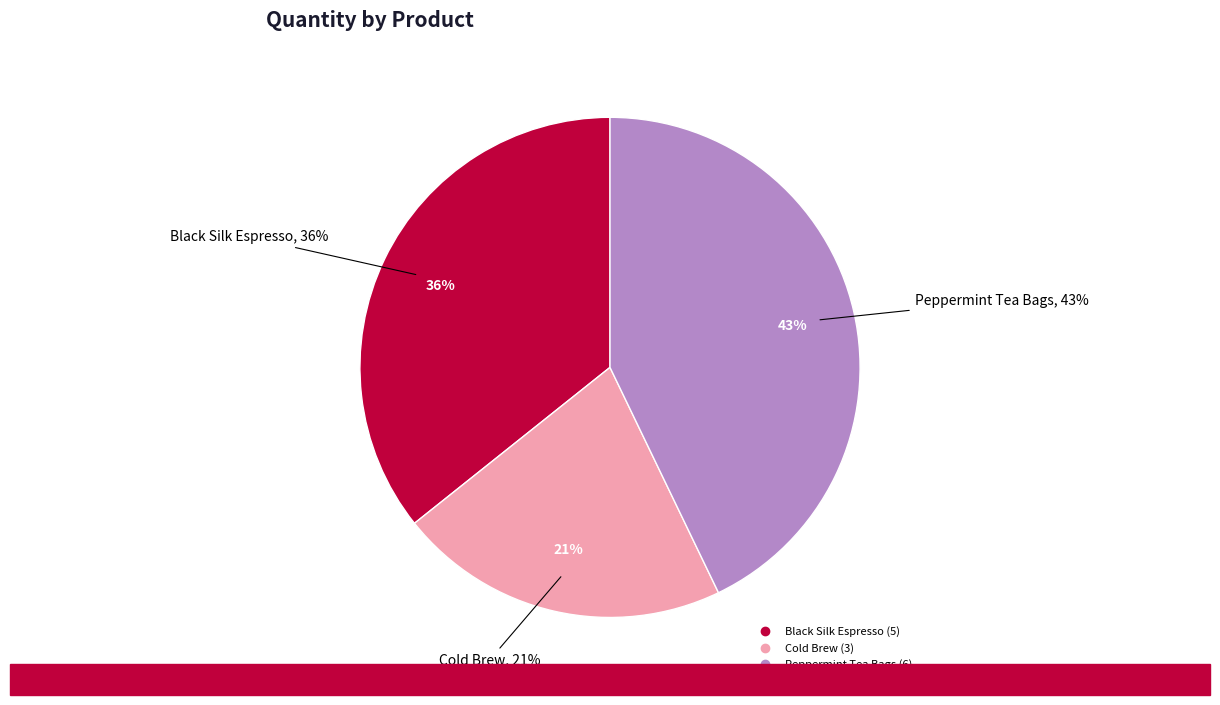

Is it true that Equal Exchange - Cold Brew is 30% of the pie?

False